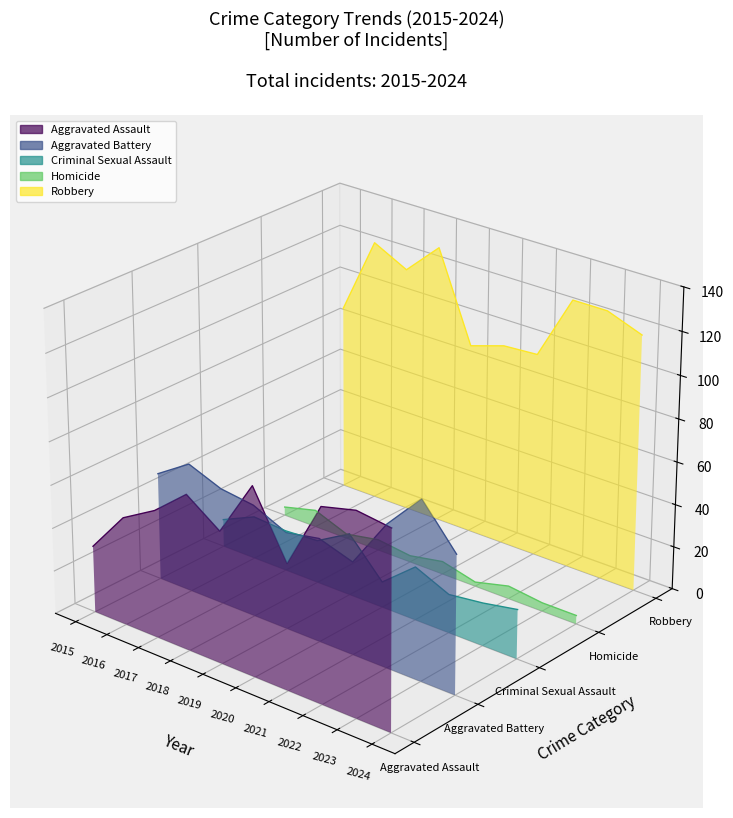

List the series in order of their peak value, highest first.

Robbery, Aggravated Battery, Aggravated Assault, Homicide, Criminal Sexual Assault